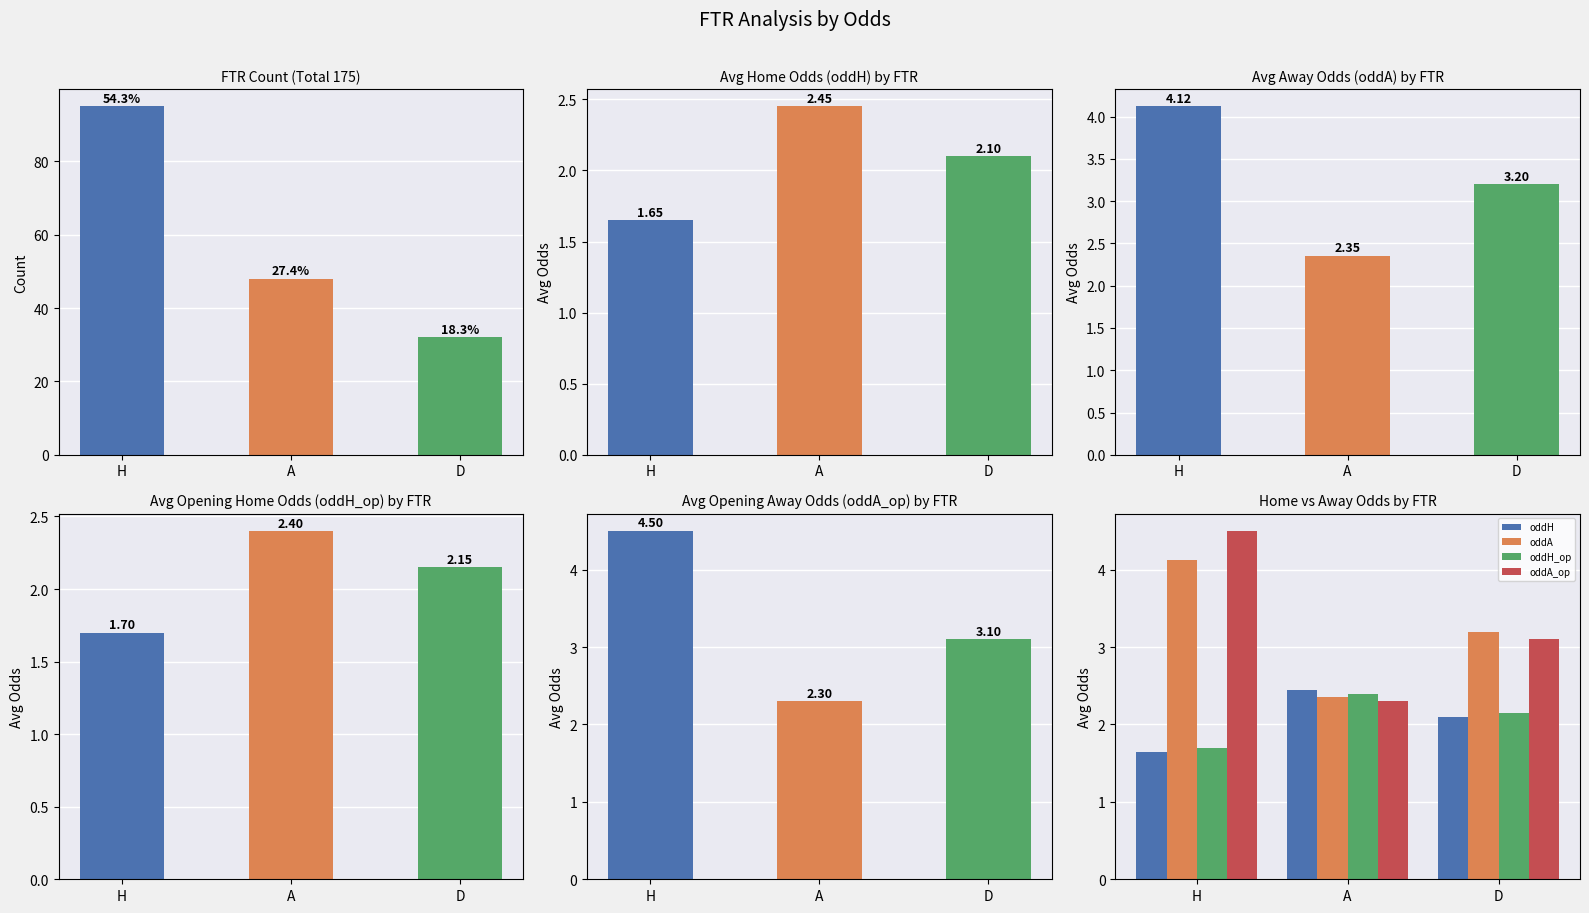

What position from the right is A?

2